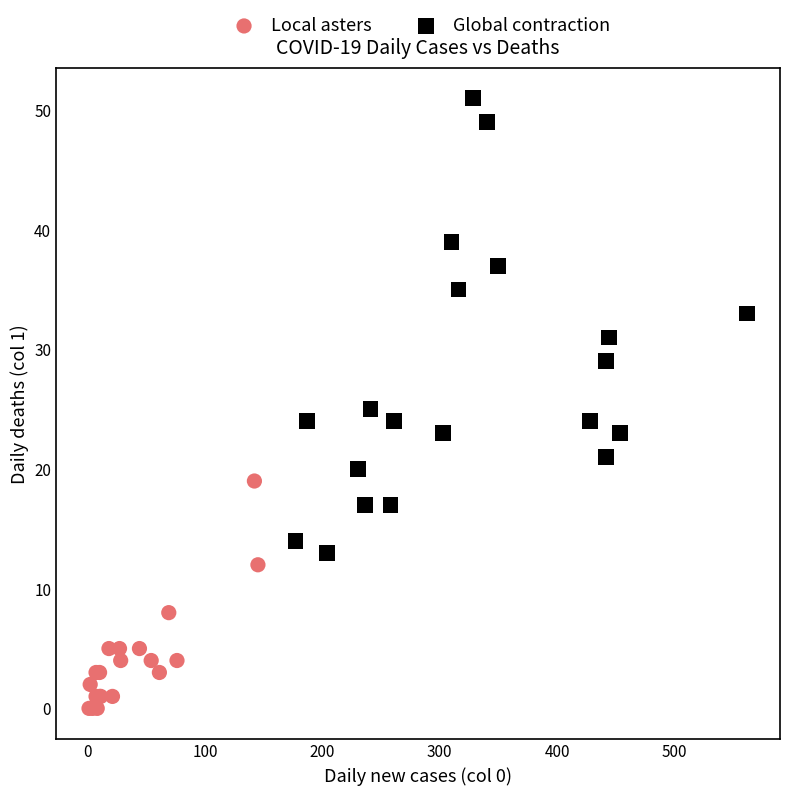

What are all the series names shown in the legend?

Local asters, Global contraction